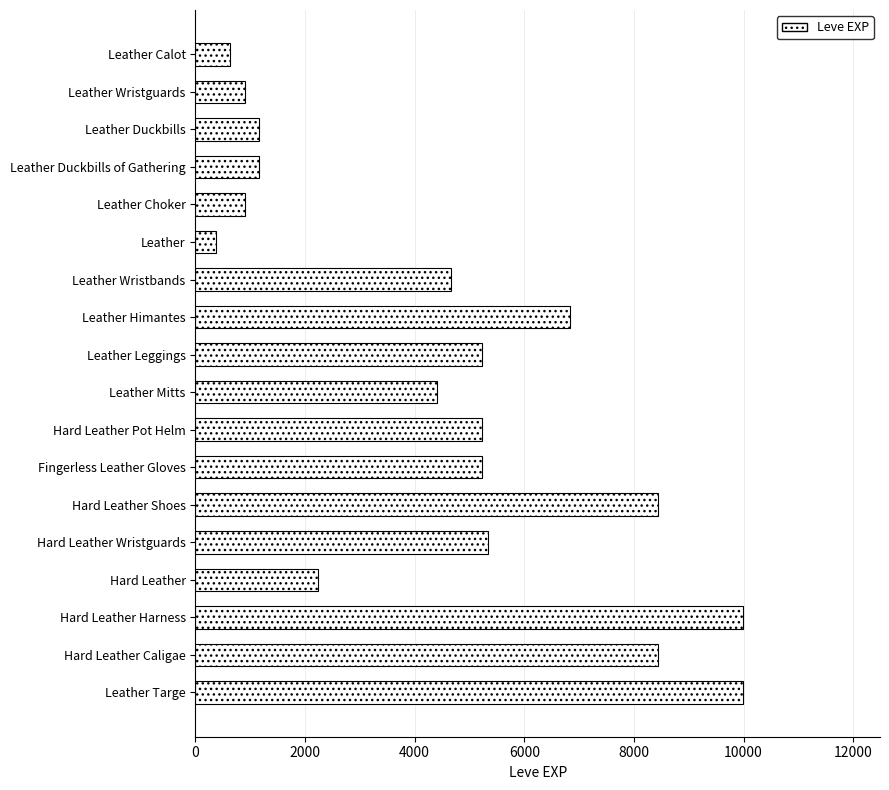

What is the maximum value shown in the chart?

9990